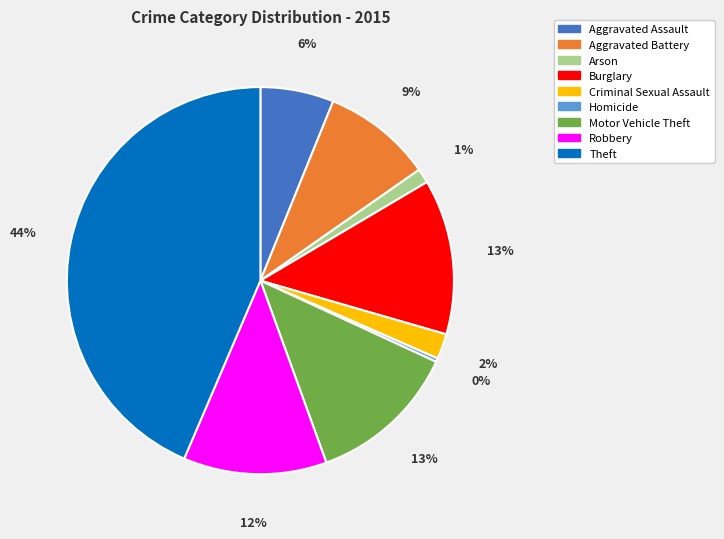

Does Criminal Sexual Assault account for over 50% of the chart?

No